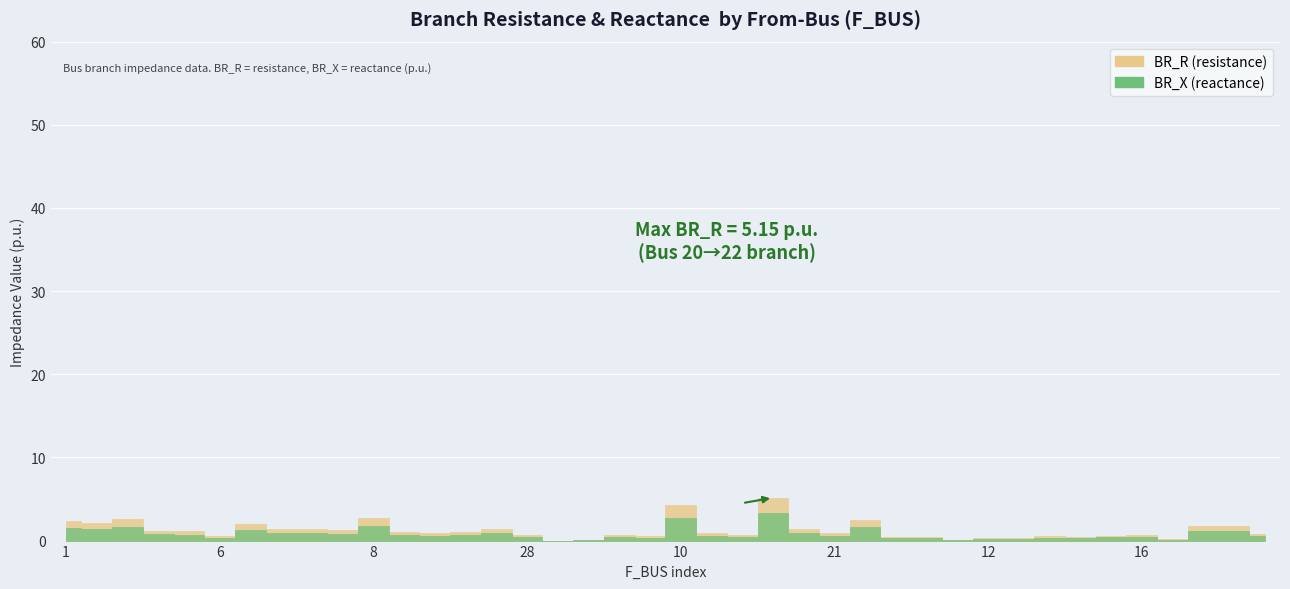

Reading left to right, extract all data points from this chart.

BR_R: 1=2.4	2=2.2	4=2.6	15=1.2	6=1.1	6=0.5	6=2.0	11=1.4	63=1.4	63=1.2	8=2.8	8=1.0	8=0.9	9=1.0	9=1.4	28=0.7	25=0.0	30=0.0	19=0.6	10=0.5	10=4.3	10=0.9	10=0.7	20=5.2	20=1.4	21=0.9	13=2.5	13=0.5	17=0.5	77=0.1	12=0.3	12=0.3	32=0.5	71=0.4	14=0.6	16=0.6	43=0.1	72=1.8	75=1.8	68=0.8
BR_X: 1=1.5	2=1.4	4=1.7	15=0.8	6=0.7	6=0.3	6=1.3	11=0.9	63=0.9	63=0.8	8=1.8	8=0.7	8=0.6	9=0.6	9=0.9	28=0.4	25=0.0	30=0.0	19=0.4	10=0.3	10=2.8	10=0.6	10=0.5	20=3.3	20=0.9	21=0.6	13=1.6	13=0.3	17=0.3	77=0.1	12=0.2	12=0.2	32=0.3	71=0.3	14=0.4	16=0.4	43=0.1	72=1.1	75=1.1	68=0.5